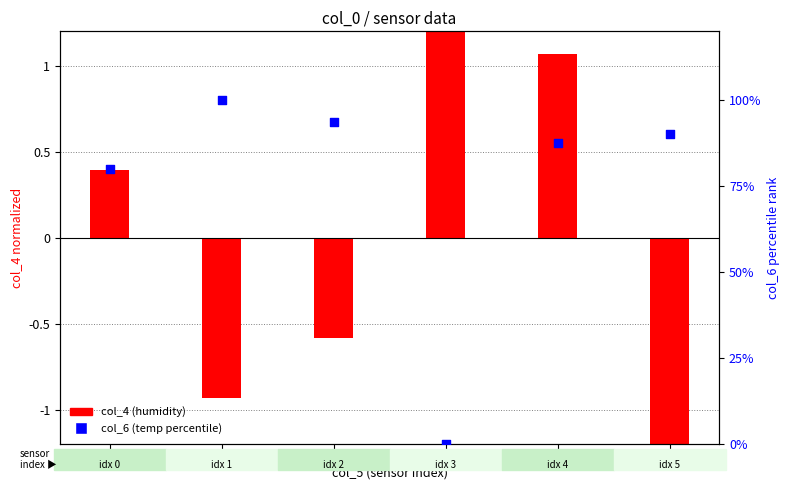

What is the total value across all series at 1?

99.1